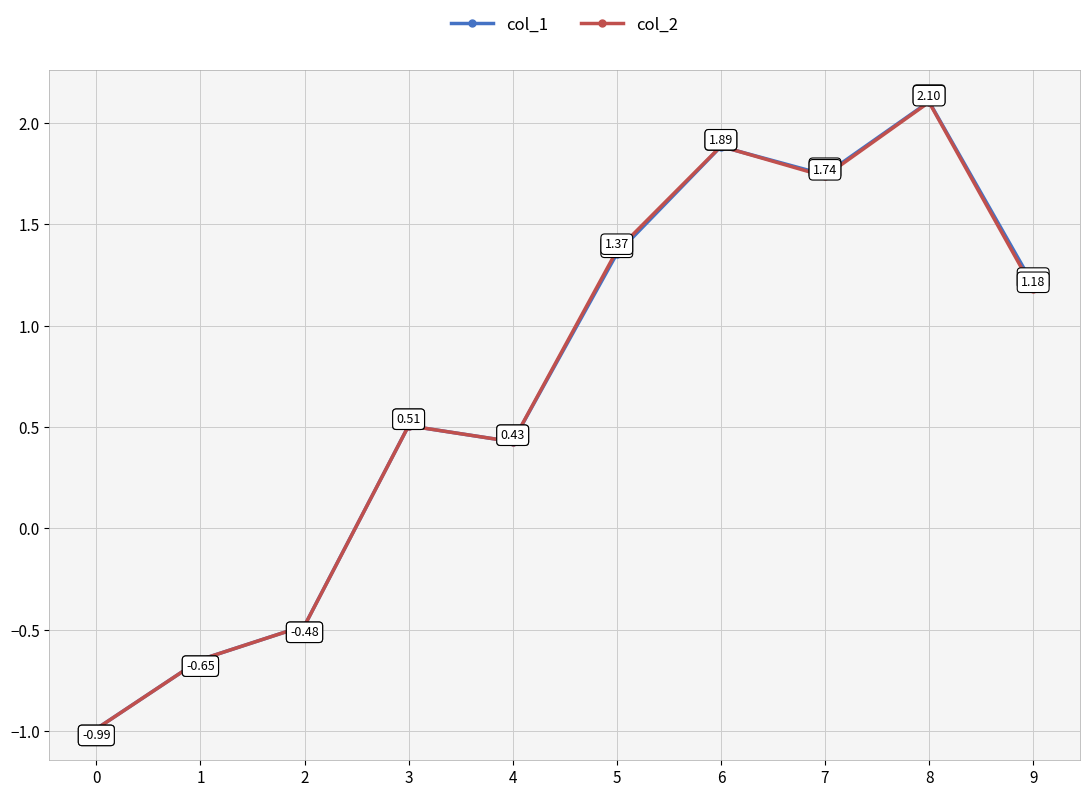

List the series in order of their overall mean, highest first.

col_1, col_2